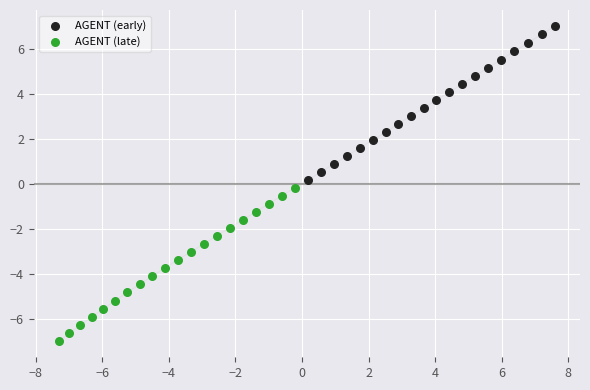

Which series contains the highest Y value?

AGENT (early)